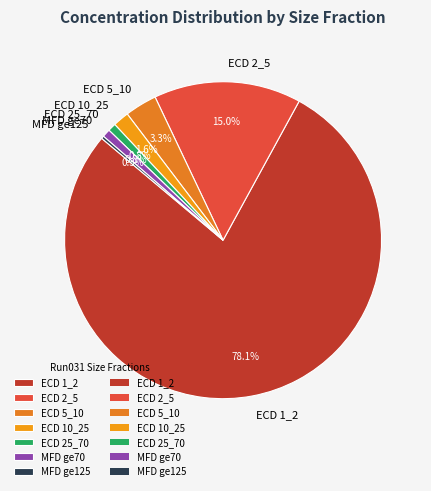

To the nearest percent, what is the combined percentage of ECD 2_5 and ECD 1_2?

93%